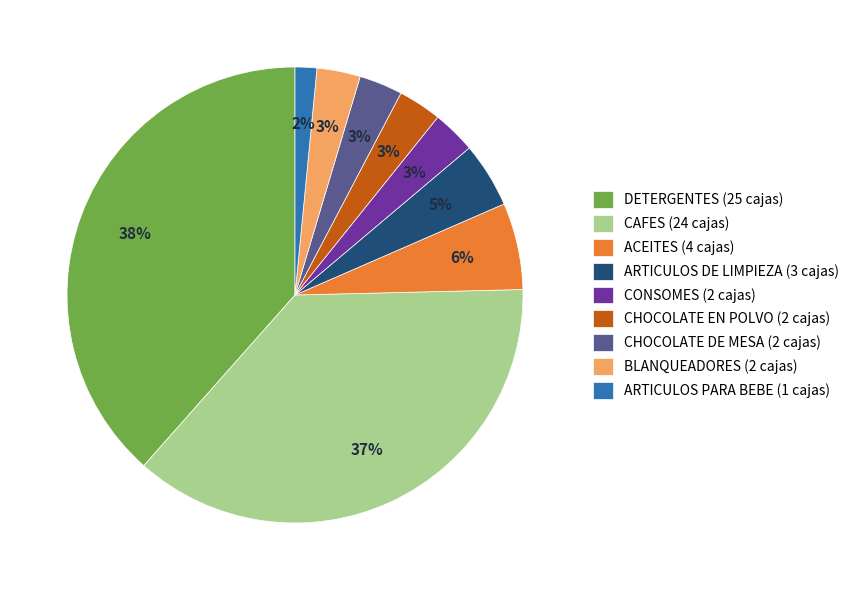

To the nearest percent, what is the average slice percentage?

11%